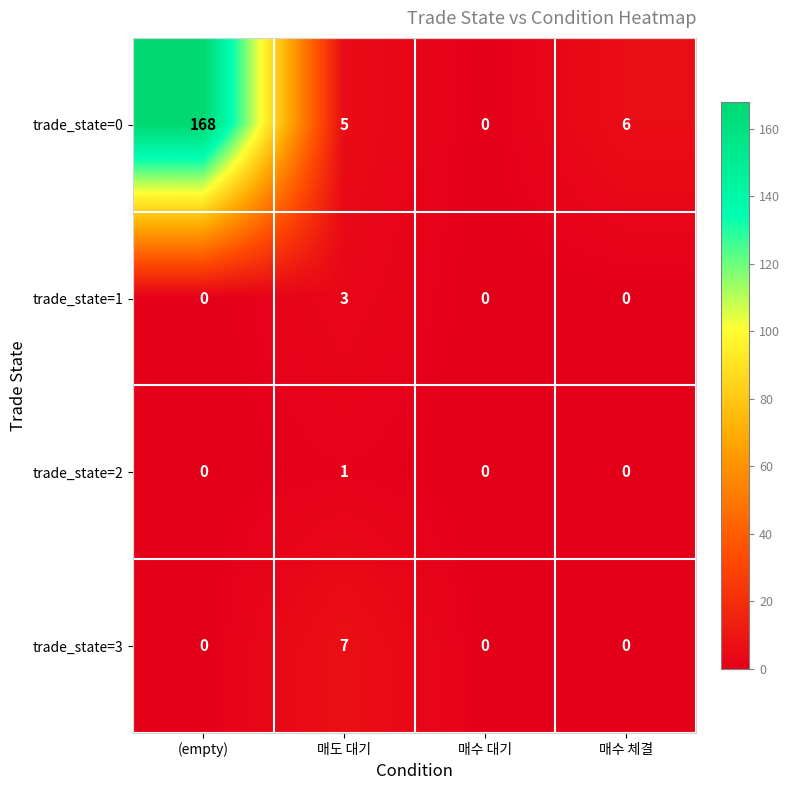

True or false: trade_state=1 has a value of 0 at (empty).

True